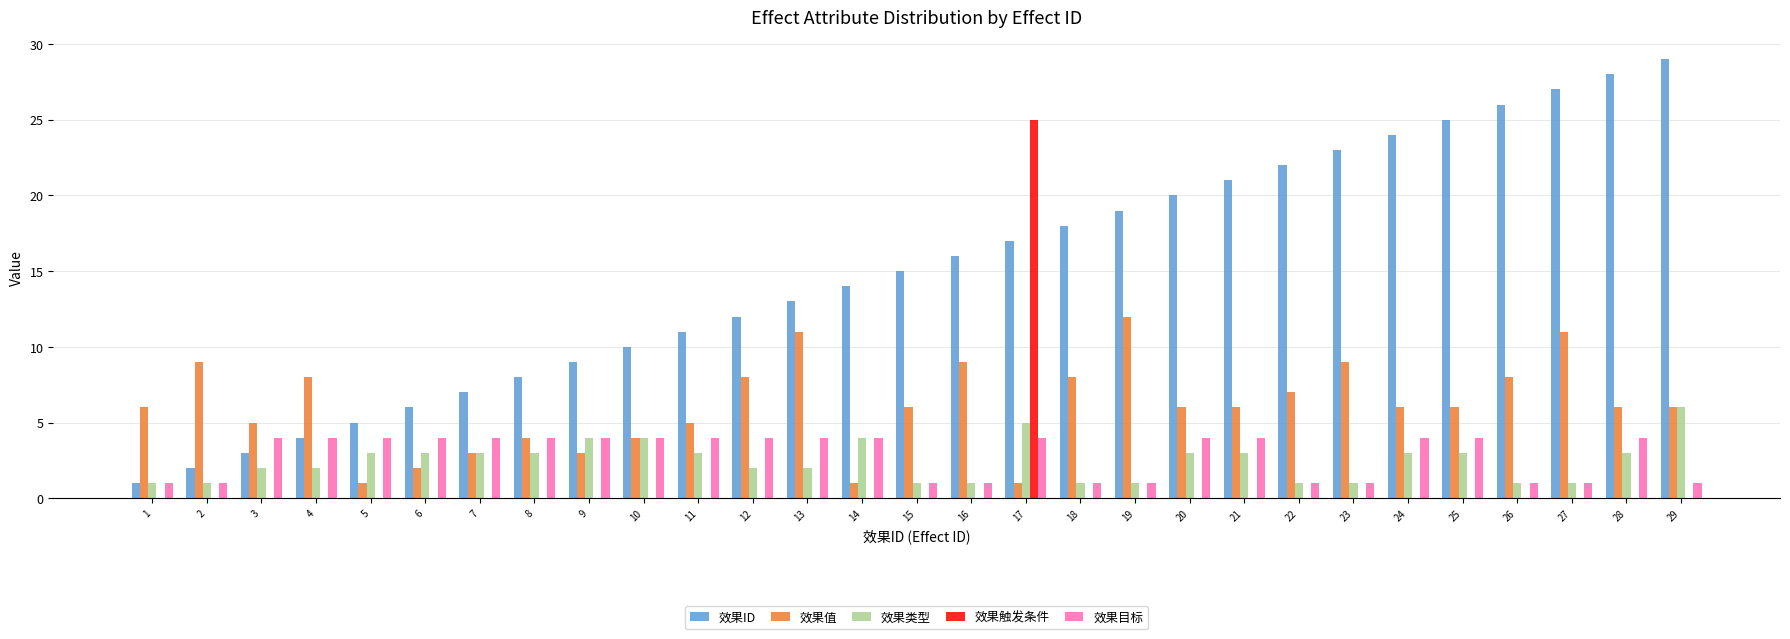

Reading left to right, transcribe all the data shown in this chart.

效果ID: 1=1	2=2	3=3	4=4	5=5	6=6	7=7	8=8	9=9	10=10	11=11	12=12	13=13	14=14	15=15	16=16	17=17	18=18	19=19	20=20	21=21	22=22	23=23	24=24	25=25	26=26	27=27	28=28	29=29
效果值: 1=6	2=9	3=5	4=8	5=1	6=2	7=3	8=4	9=3	10=4	11=5	12=8	13=11	14=1	15=6	16=9	17=1	18=8	19=12	20=6	21=6	22=7	23=9	24=6	25=6	26=8	27=11	28=6	29=6
效果类型: 1=1	2=1	3=2	4=2	5=3	6=3	7=3	8=3	9=4	10=4	11=3	12=2	13=2	14=4	15=1	16=1	17=5	18=1	19=1	20=3	21=3	22=1	23=1	24=3	25=3	26=1	27=1	28=3	29=6
效果触发条件: 1=0	2=0	3=0	4=0	5=0	6=0	7=0	8=0	9=0	10=0	11=0	12=0	13=0	14=0	15=0	16=0	17=25	18=0	19=0	20=0	21=0	22=0	23=0	24=0	25=0	26=0	27=0	28=0	29=0
效果目标: 1=1	2=1	3=4	4=4	5=4	6=4	7=4	8=4	9=4	10=4	11=4	12=4	13=4	14=4	15=1	16=1	17=4	18=1	19=1	20=4	21=4	22=1	23=1	24=4	25=4	26=1	27=1	28=4	29=1